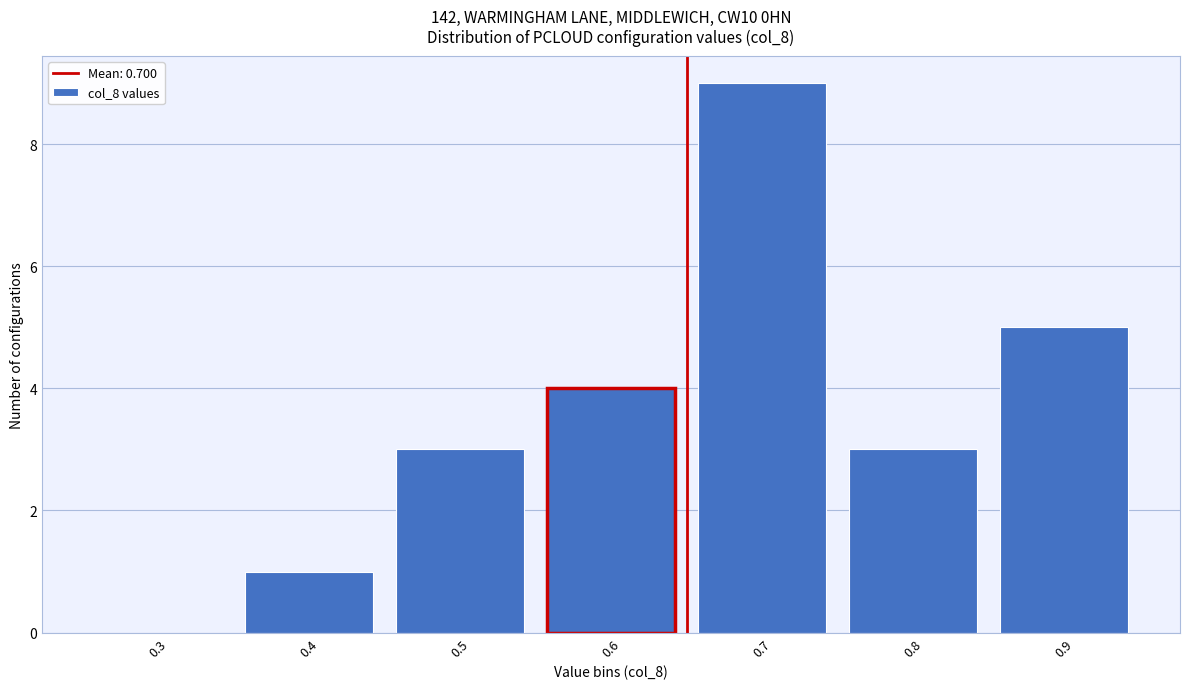

Reading left to right, what are all the values shown in this chart?

0.3=0	0.4=1	0.5=3	0.6=4	0.7=9	0.8=3	0.9=5